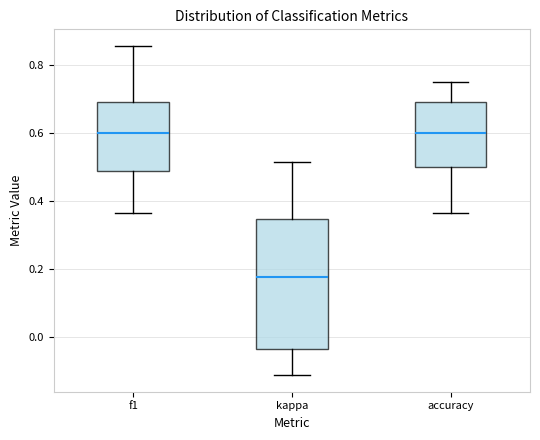

Reading left to right, read every box against the y-axis: the position of its median line, the range the box covers, and the ends of its whiskers. The values are not printed on the chart, so give them approximately, as read against the axis.

f1: median 0.60, box 0.48 to 0.70, whiskers 0.36 to 0.86
kappa: median 0.18, box -0.04 to 0.34, whiskers -0.12 to 0.52
accuracy: median 0.60, box 0.50 to 0.70, whiskers 0.36 to 0.76